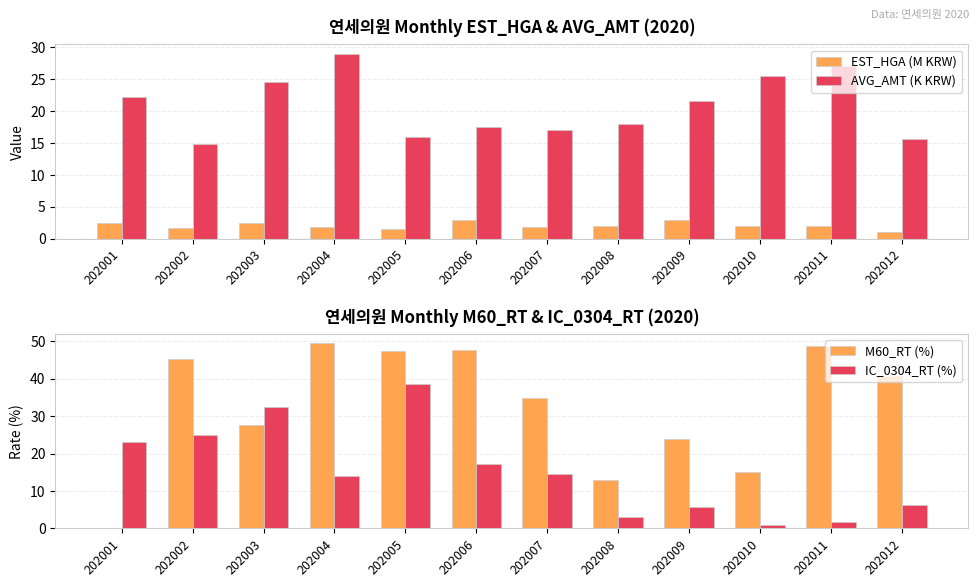

Does the chart contain any negative values?

No